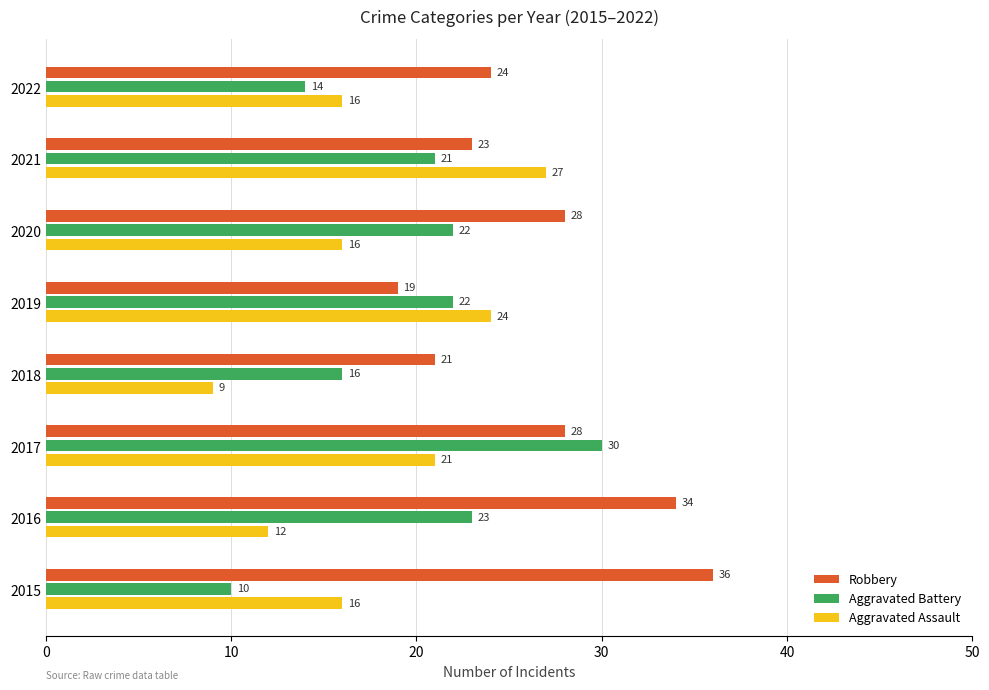

How many Aggravated Assault values are between 16 and 24?

5